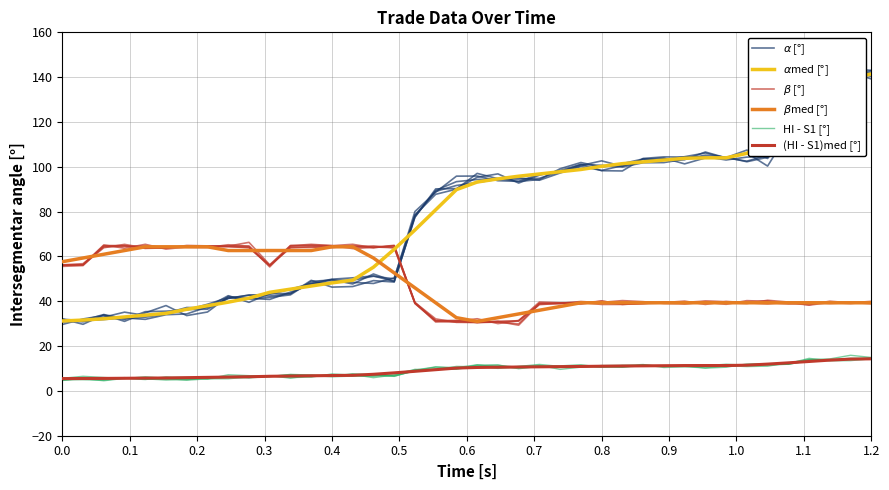

True or false: $\alpha$ [°] has a value of 19.5 at 0.7.

False